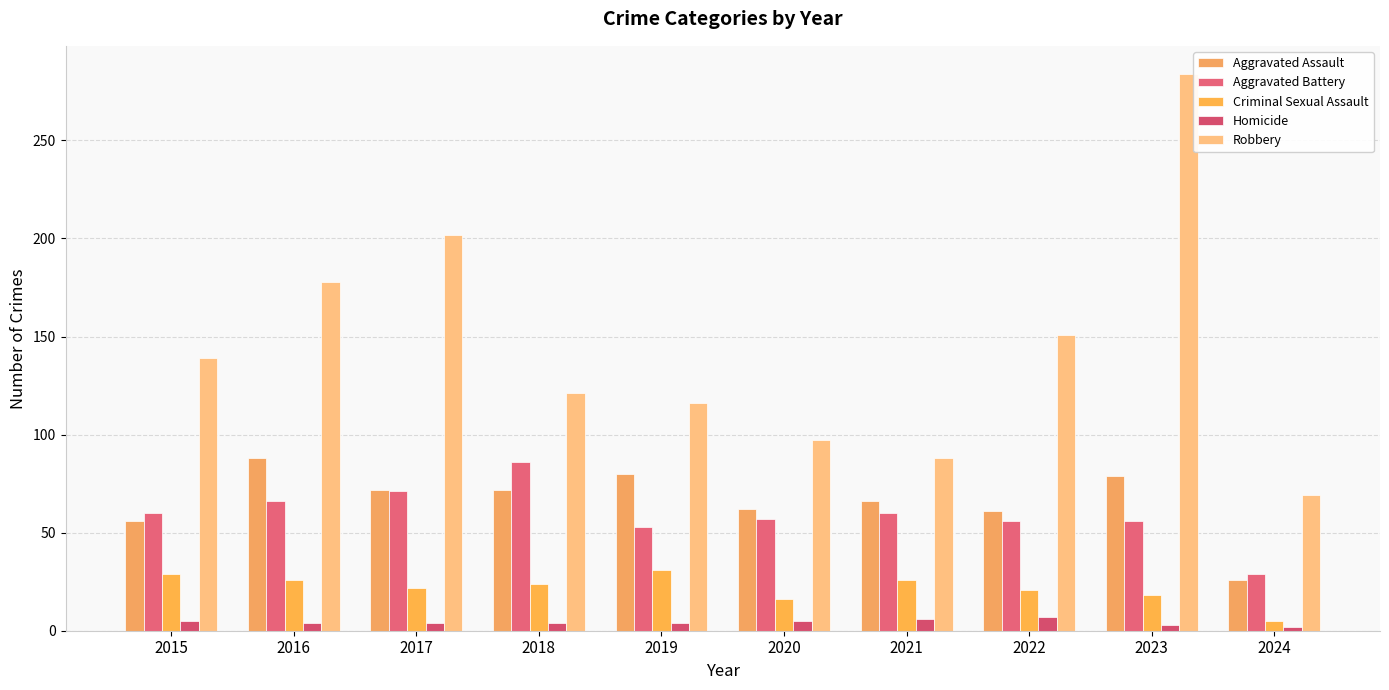

Which series changed the most between 2015 and 2020?

Robbery